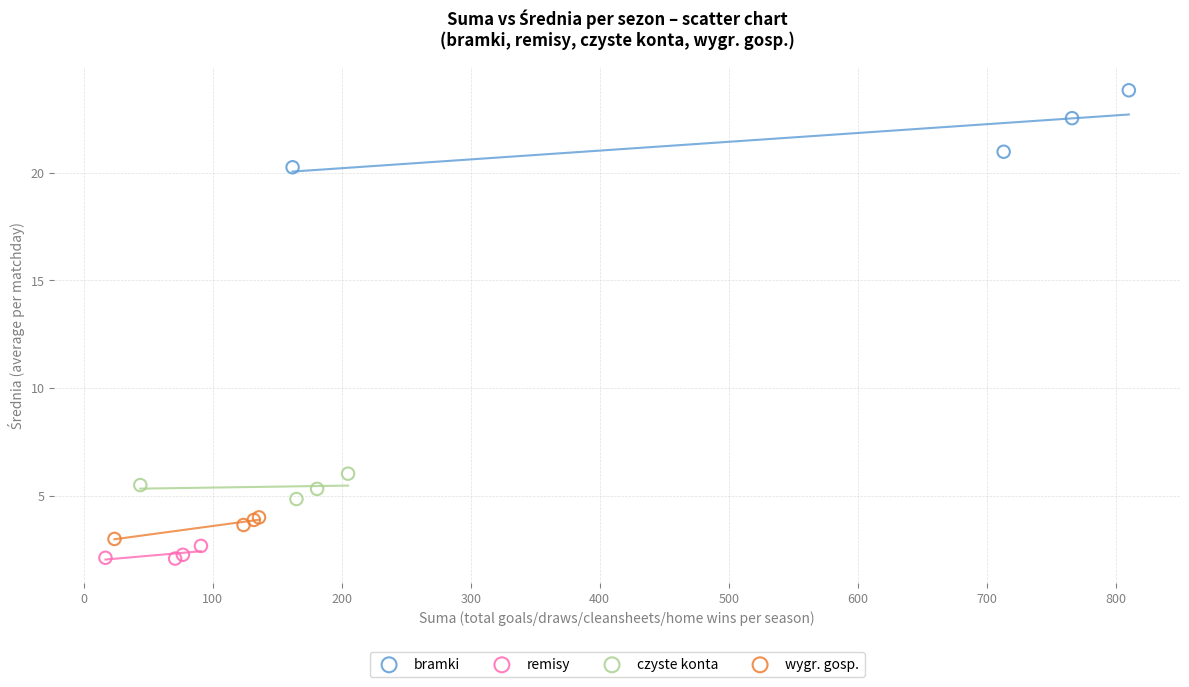

What are all the series names shown in the legend?

bramki, remisy, czyste konta, wygr. gosp.